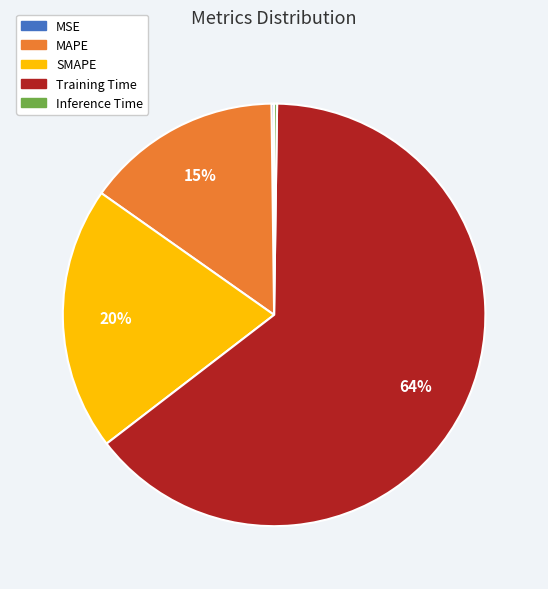

Is there any slice that represents more than half of the pie?

Yes